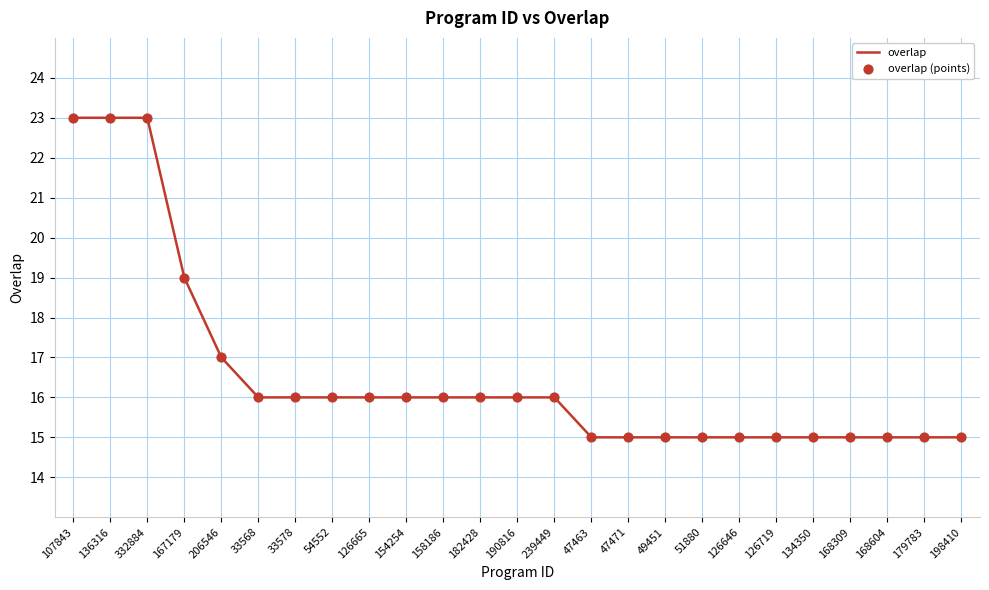

What is the ratio of the value at 179783 to the value at 136316?

0.7